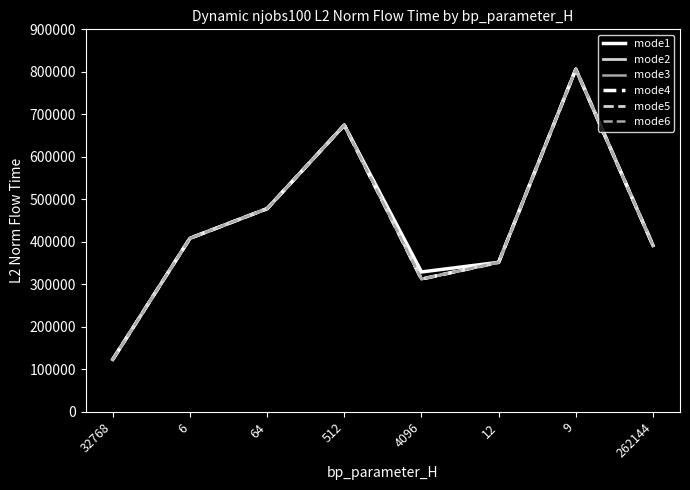

How many lines are shown in the chart?

6